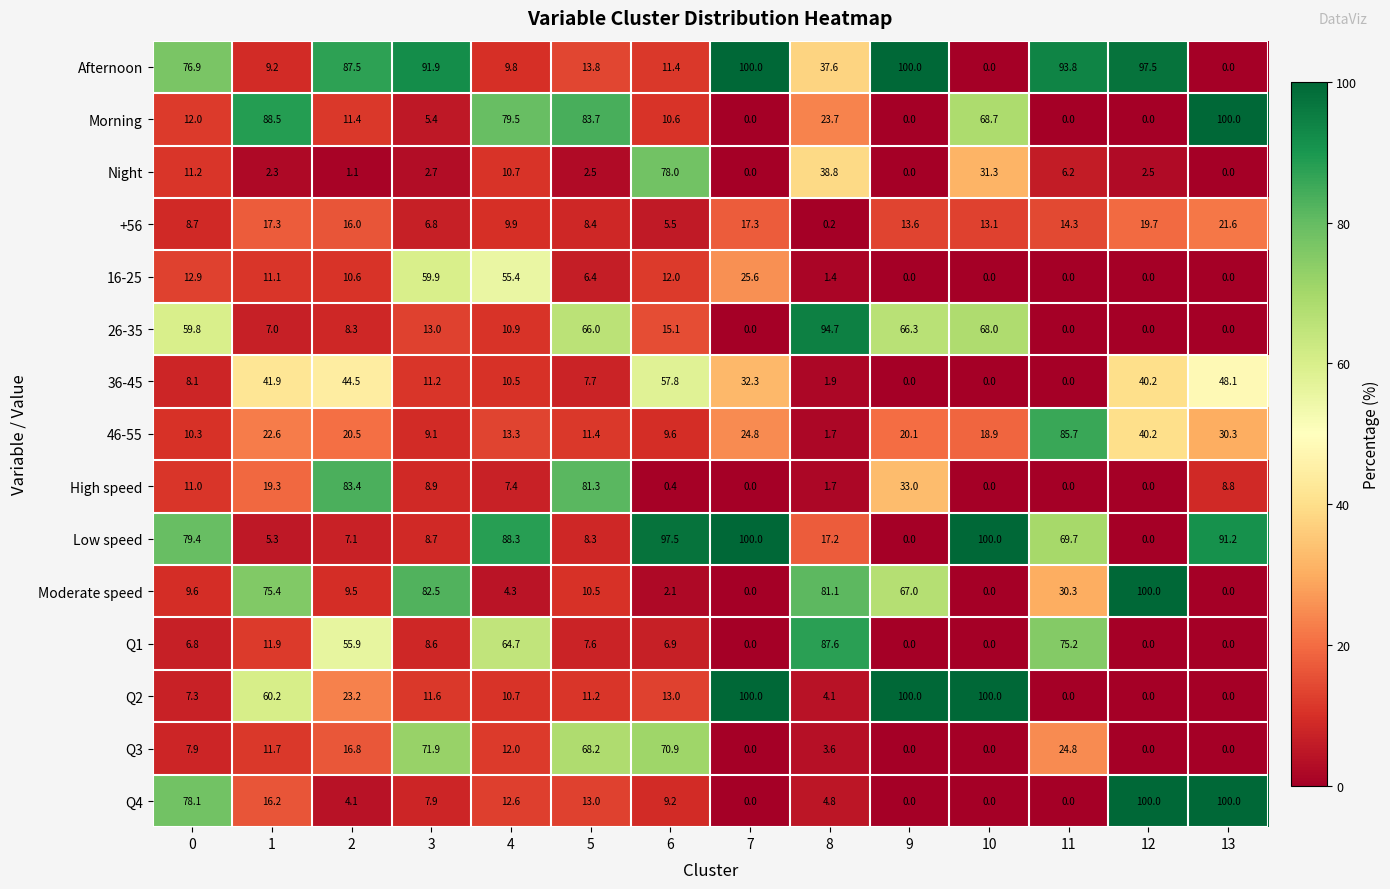

What is the highest value of the +56 series?

21.6